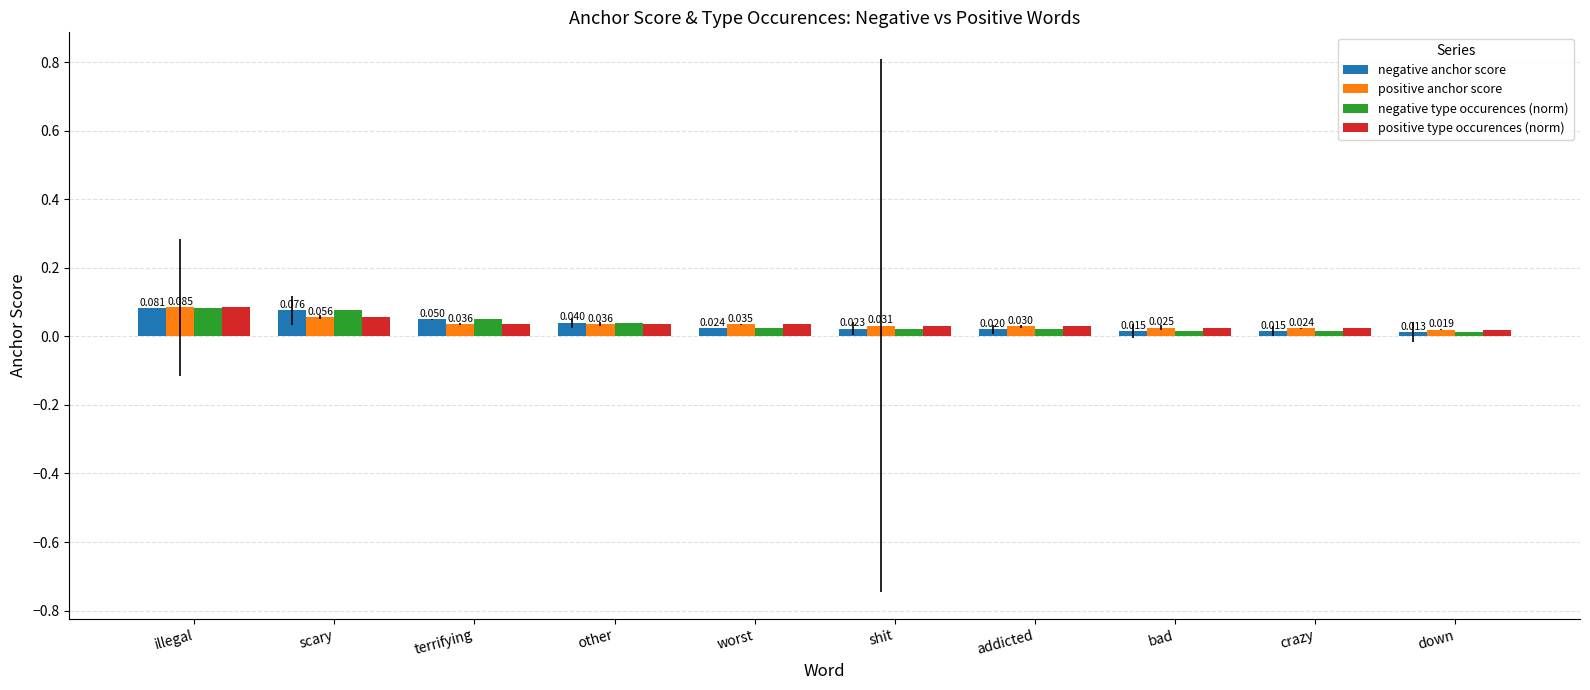

Is the value of negative type occurences (norm) at shit greater than the value of positive anchor score at scary?

No